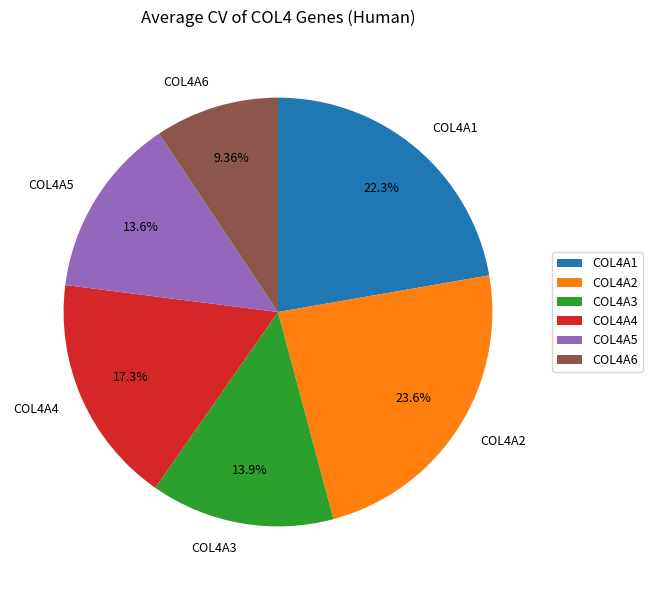

How many segments does this pie chart have?

6